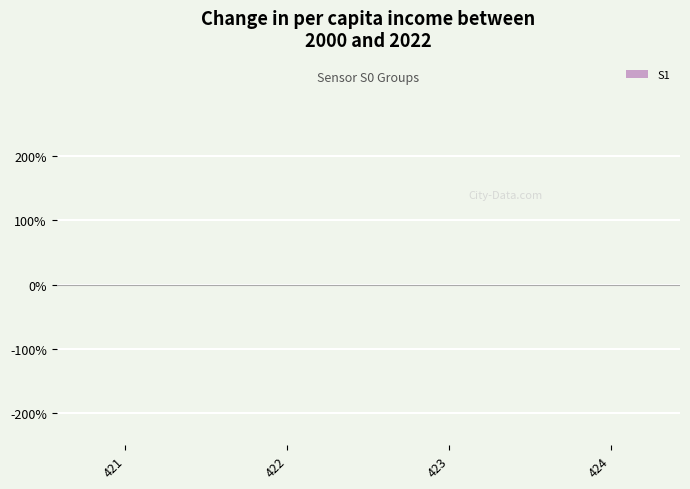

How many distinct data groups are displayed?

1